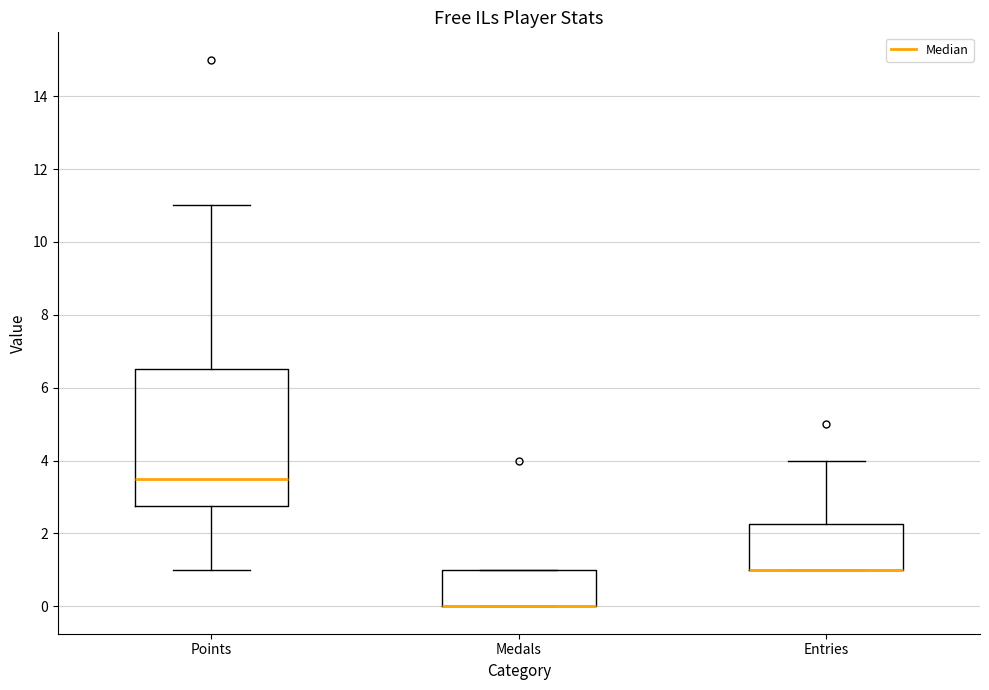

Reading left to right, transcribe this box plot: for each box, give where its median line is, the range the box spans, and where its two whiskers end, as read against the y-axis. The values are not printed on the chart, so give them approximately, as read against the axis.

Points: median 3.6, box 2.8 to 6.6, whiskers 1.0 to 11.0
Medals: median 0.0 (drawn on the box's lower edge), box 0.0 to 1.0, whiskers 0.0 to 1.0
Entries: median 1.0 (drawn on the box's lower edge), box 1.0 to 2.2, whiskers 1.0 to 4.0